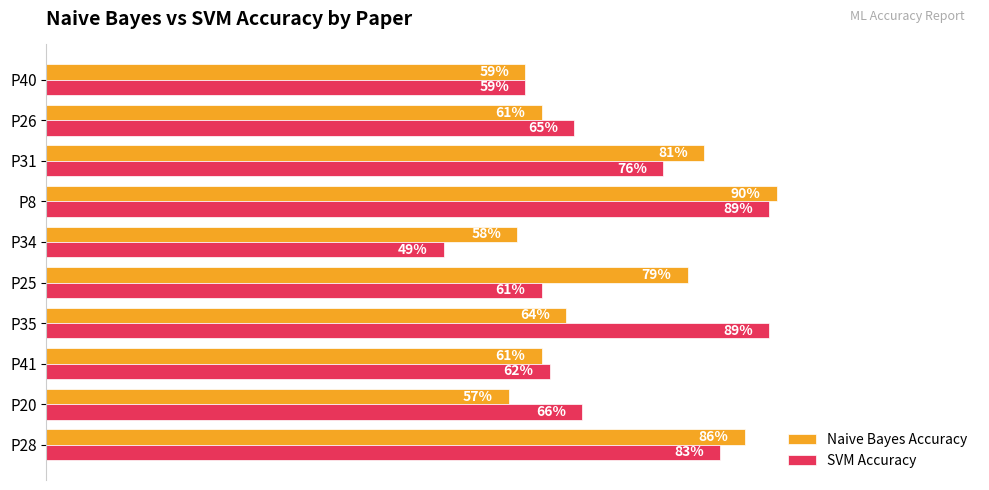

What is the maximum value for SVM Accuracy?

0.9